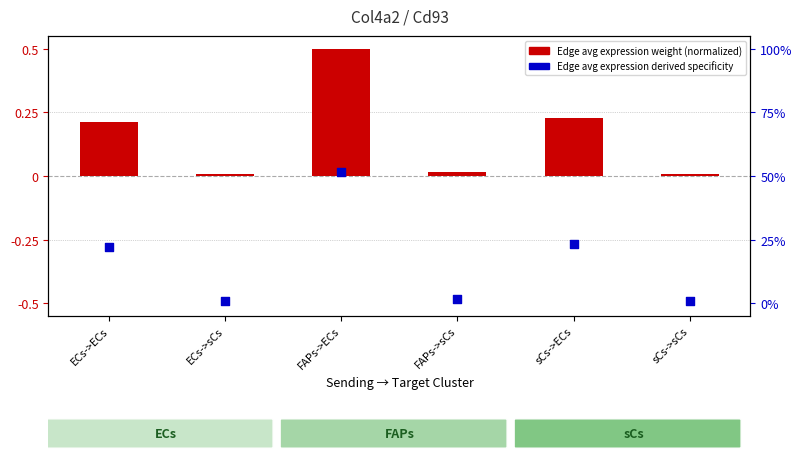

Is the value of Edge avg expression derived specificity (%) at ECs->sCs greater than the value of Edge avg expression weight (normalized) at sCs->sCs?

Yes